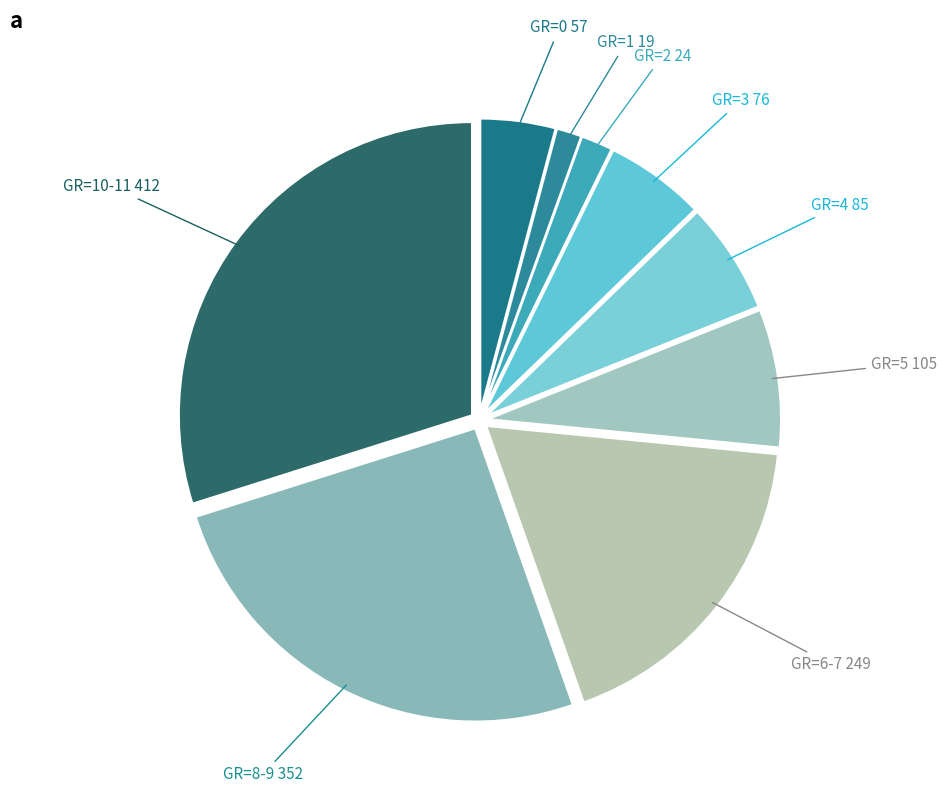

What is the largest slice in the pie chart?

GR=10-11